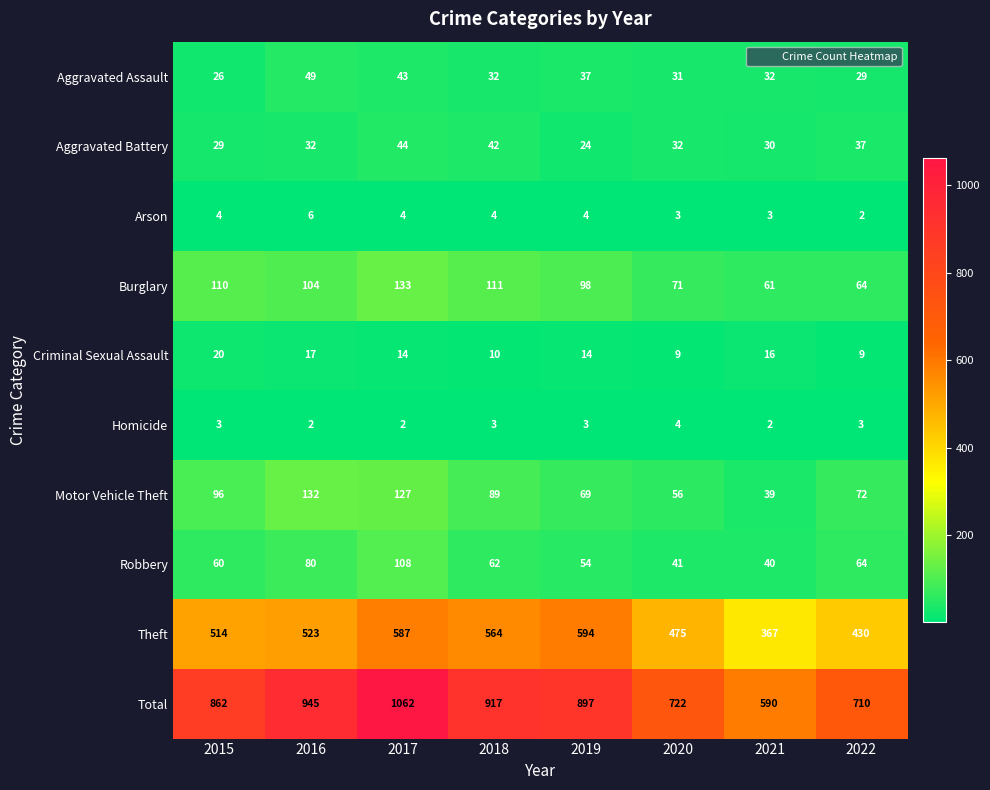

What is the difference between the maximum and minimum values in the Theft series?

227